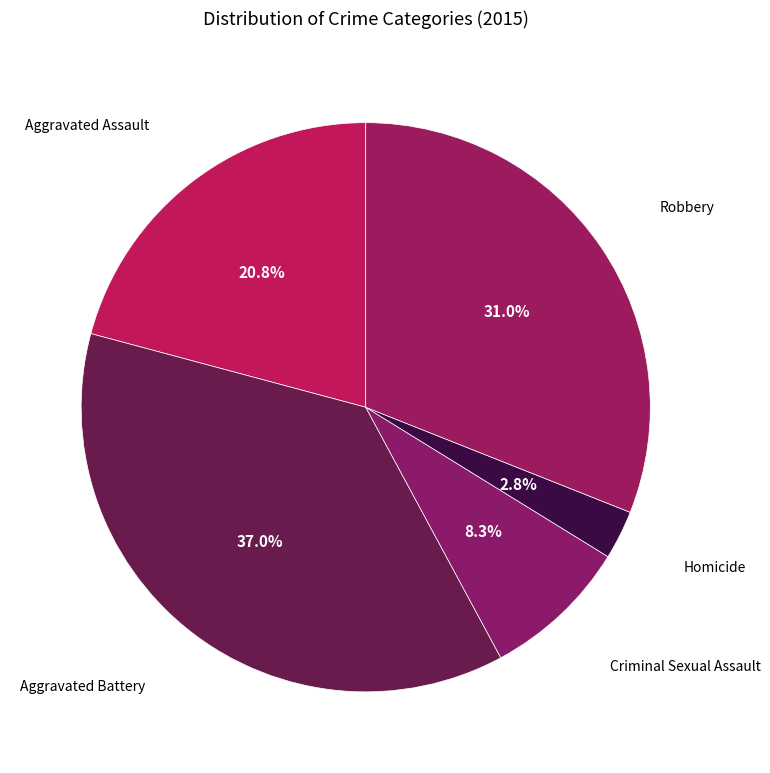

Rank the categories by value from highest to lowest.

Aggravated Battery, Robbery, Aggravated Assault, Criminal Sexual Assault, Homicide